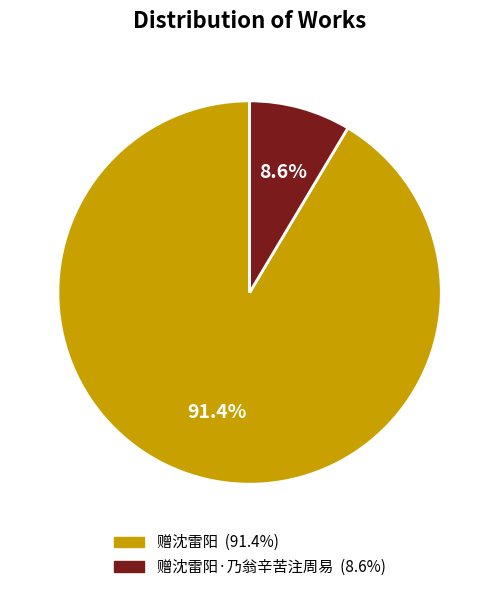

Does any single category account for the majority?

Yes